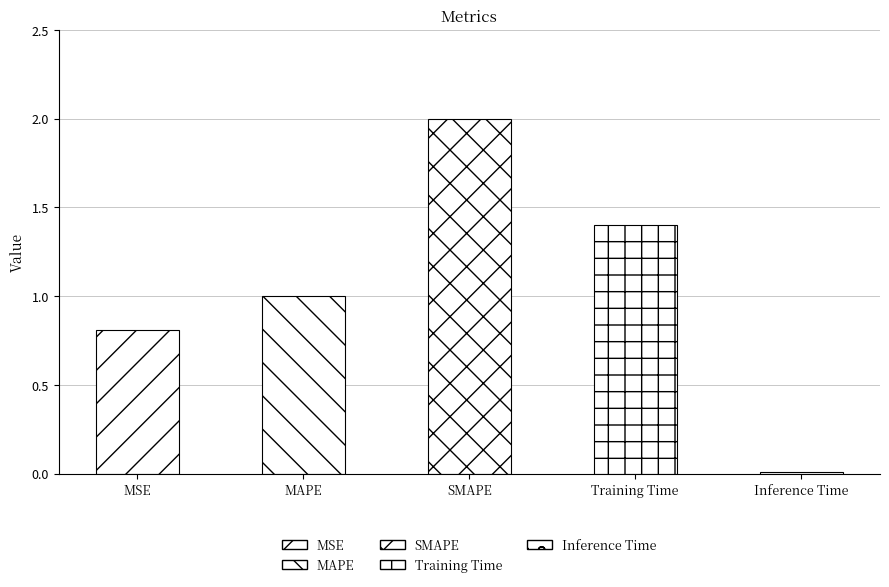

Which has a higher value, Training Time or MSE?

Training Time